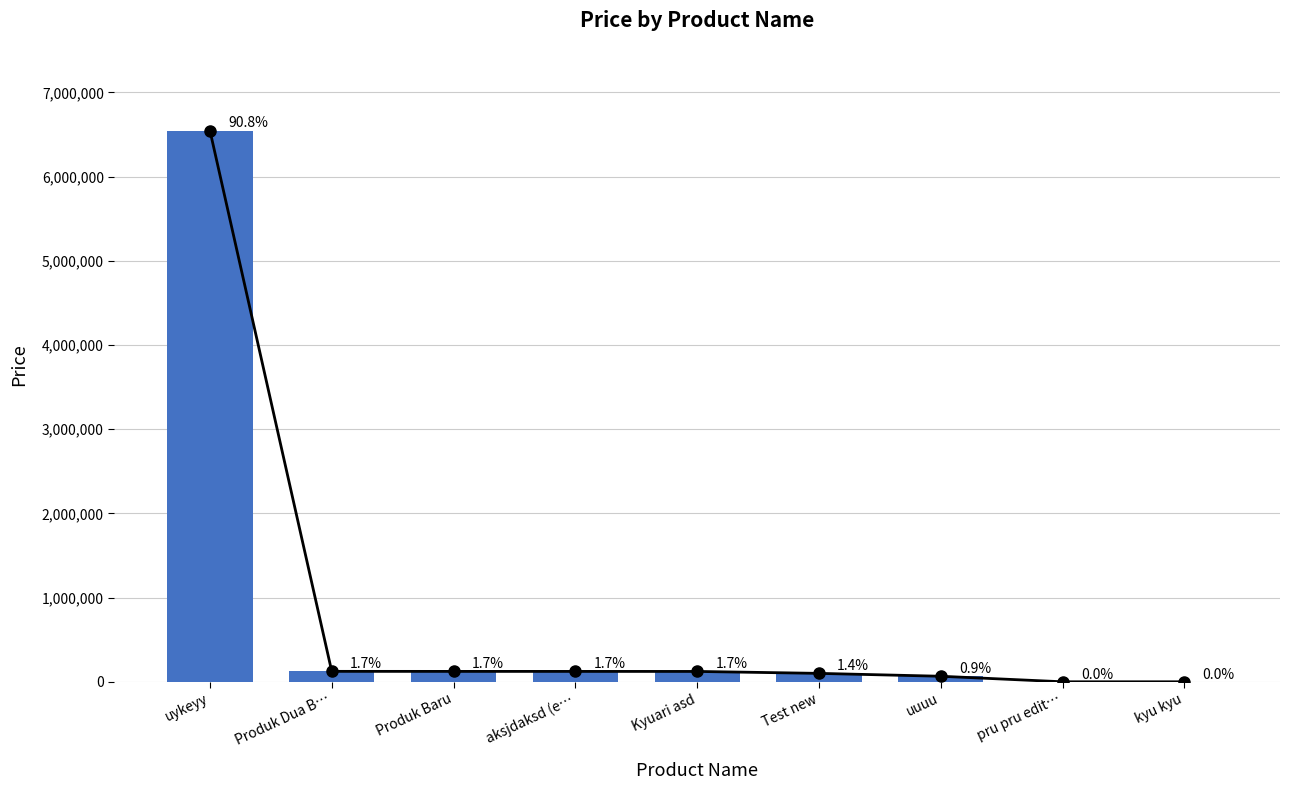

What is the change in value from Produk Baru to aksjdaksd (e…?

-135